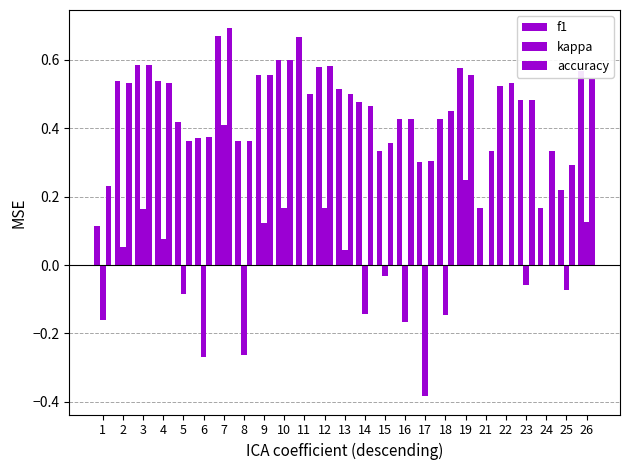

What is the value of the accuracy bar at the 11th from the left?

0.5